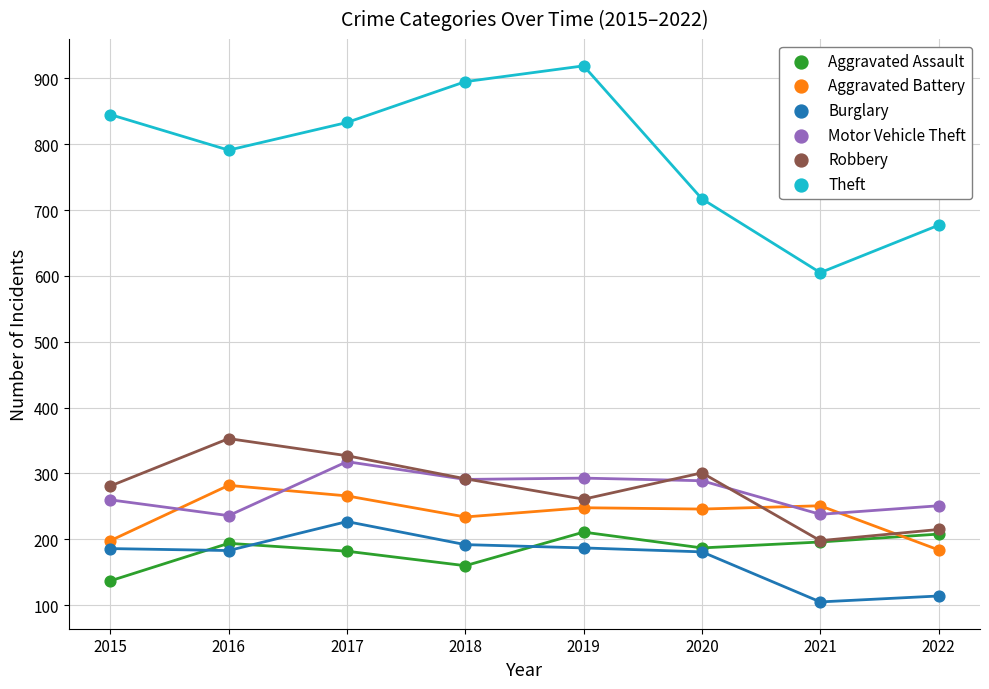

Across all series, what Y value is closest to 512?

605